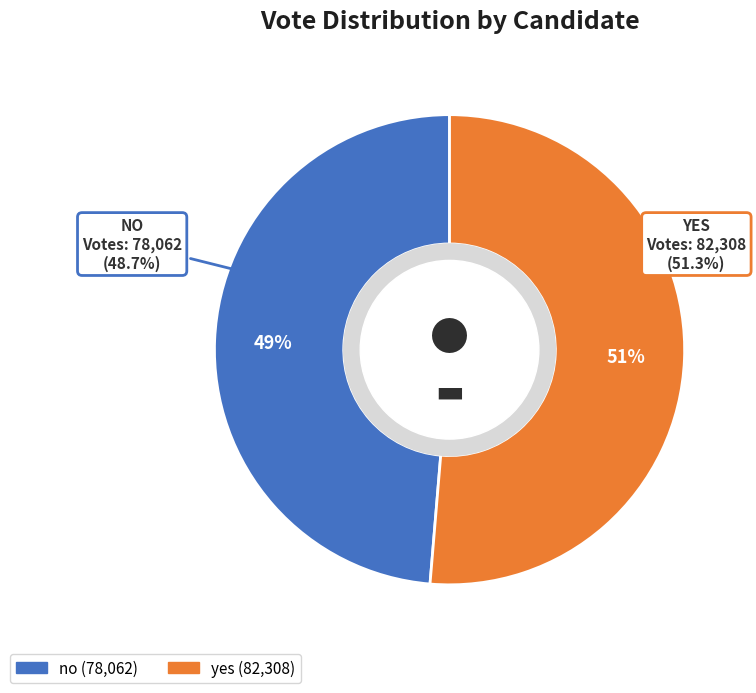

Does yes account for over 50% of the chart?

Yes